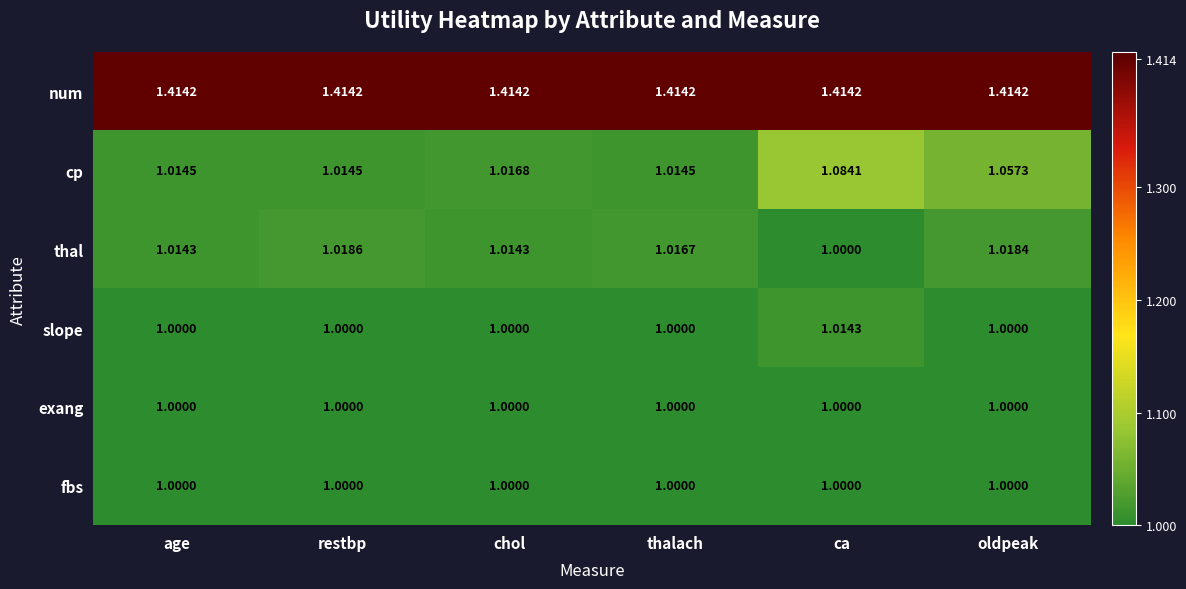

Which series changed the most between chol and oldpeak?

cp